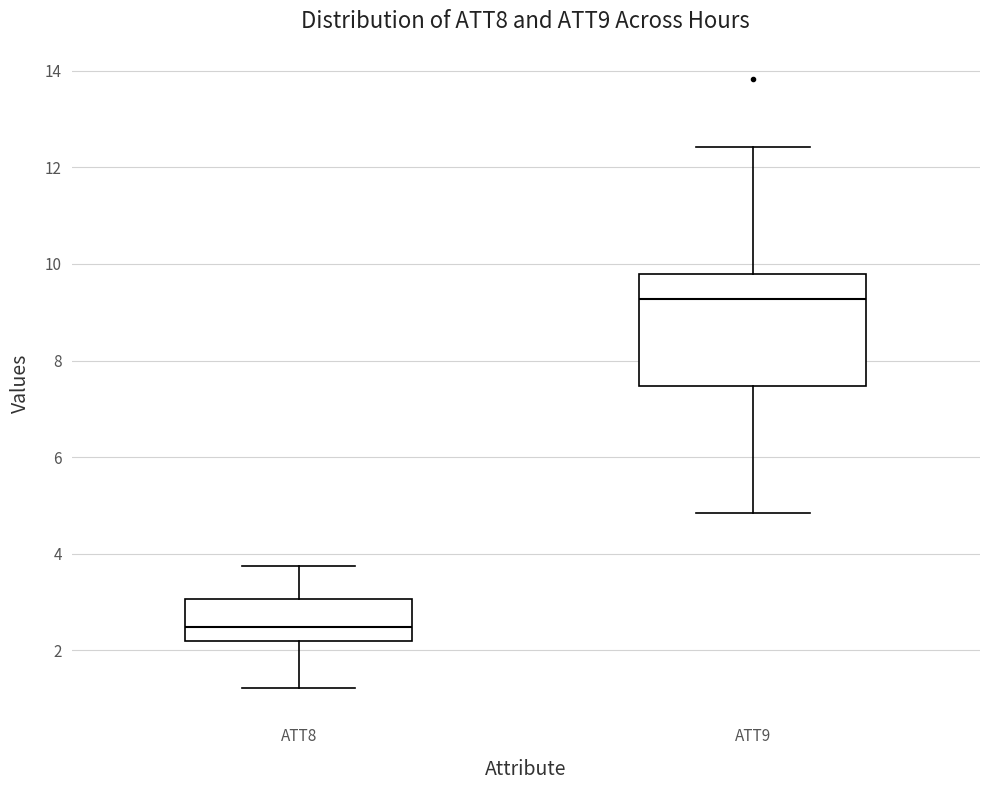

Reading left to right, transcribe this box plot: for each box, give where its median line is, the range the box spans, and where its two whiskers end, as read against the y-axis. The values are not printed on the chart, so give them approximately, as read against the axis.

ATT8: median 2.4, box 2.2 to 3.0, whiskers 1.2 to 3.8
ATT9: median 9.2, box 7.4 to 9.8, whiskers 4.8 to 12.4